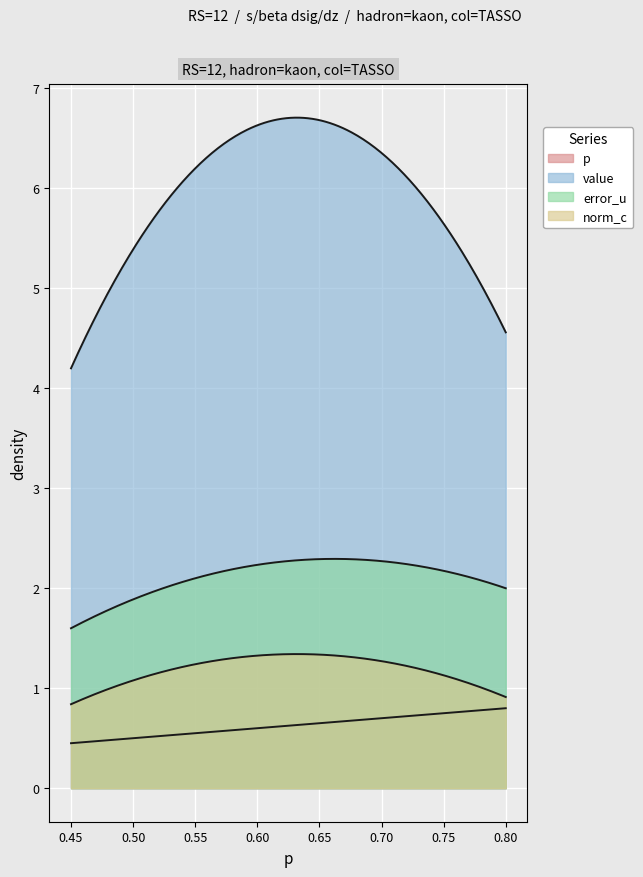

Does the chart display data point markers on the line(s)?

No